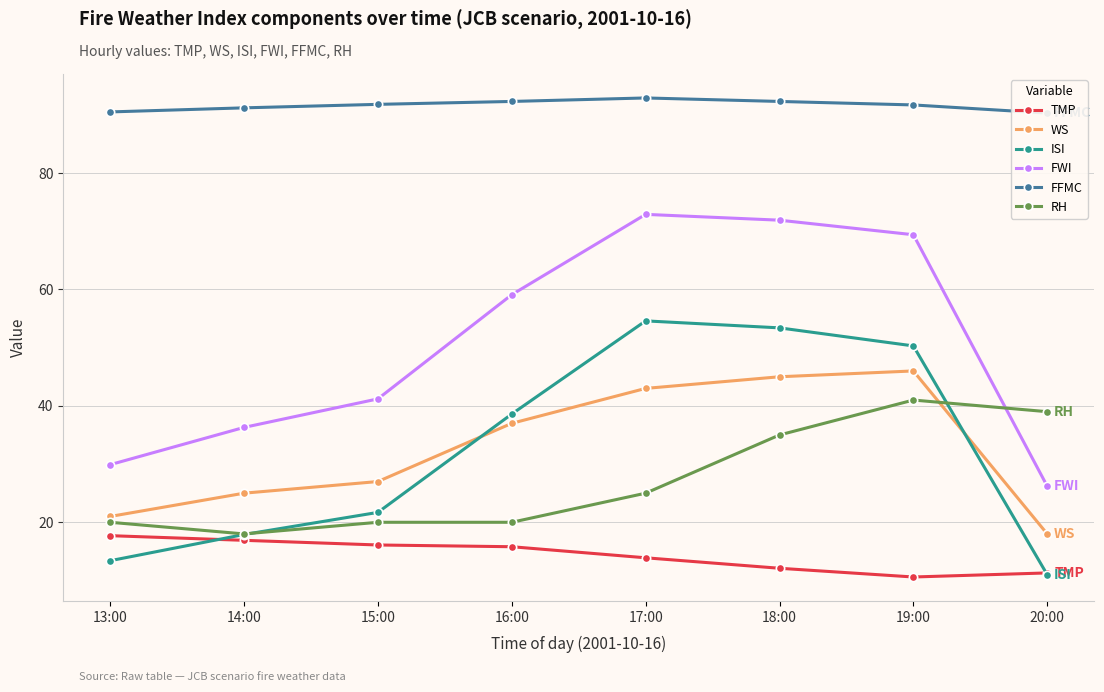

True or false: FWI and ISI intersect in this chart.

False